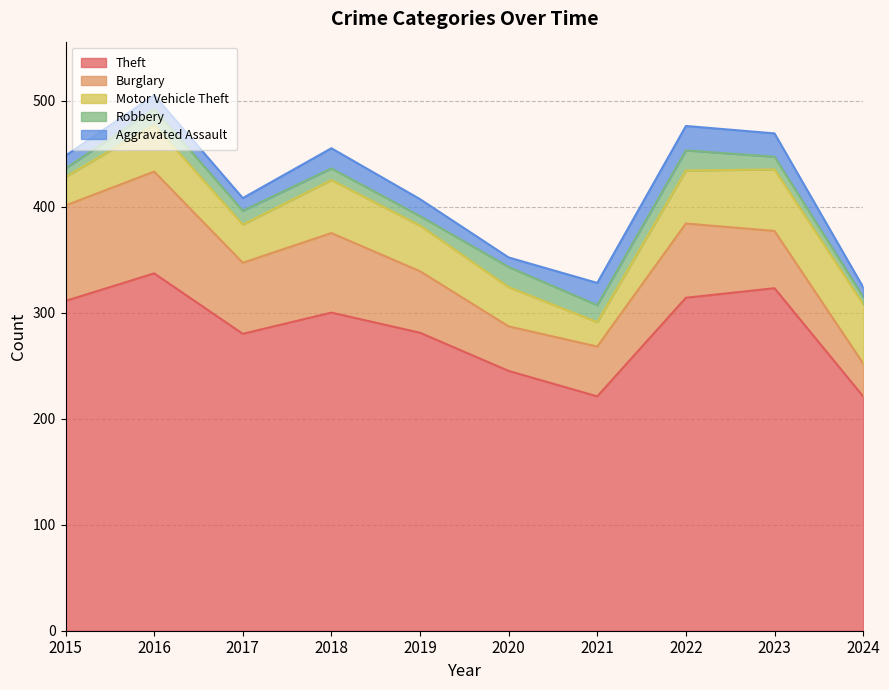

Is it true that Burglary equals 47 at 2021?

True